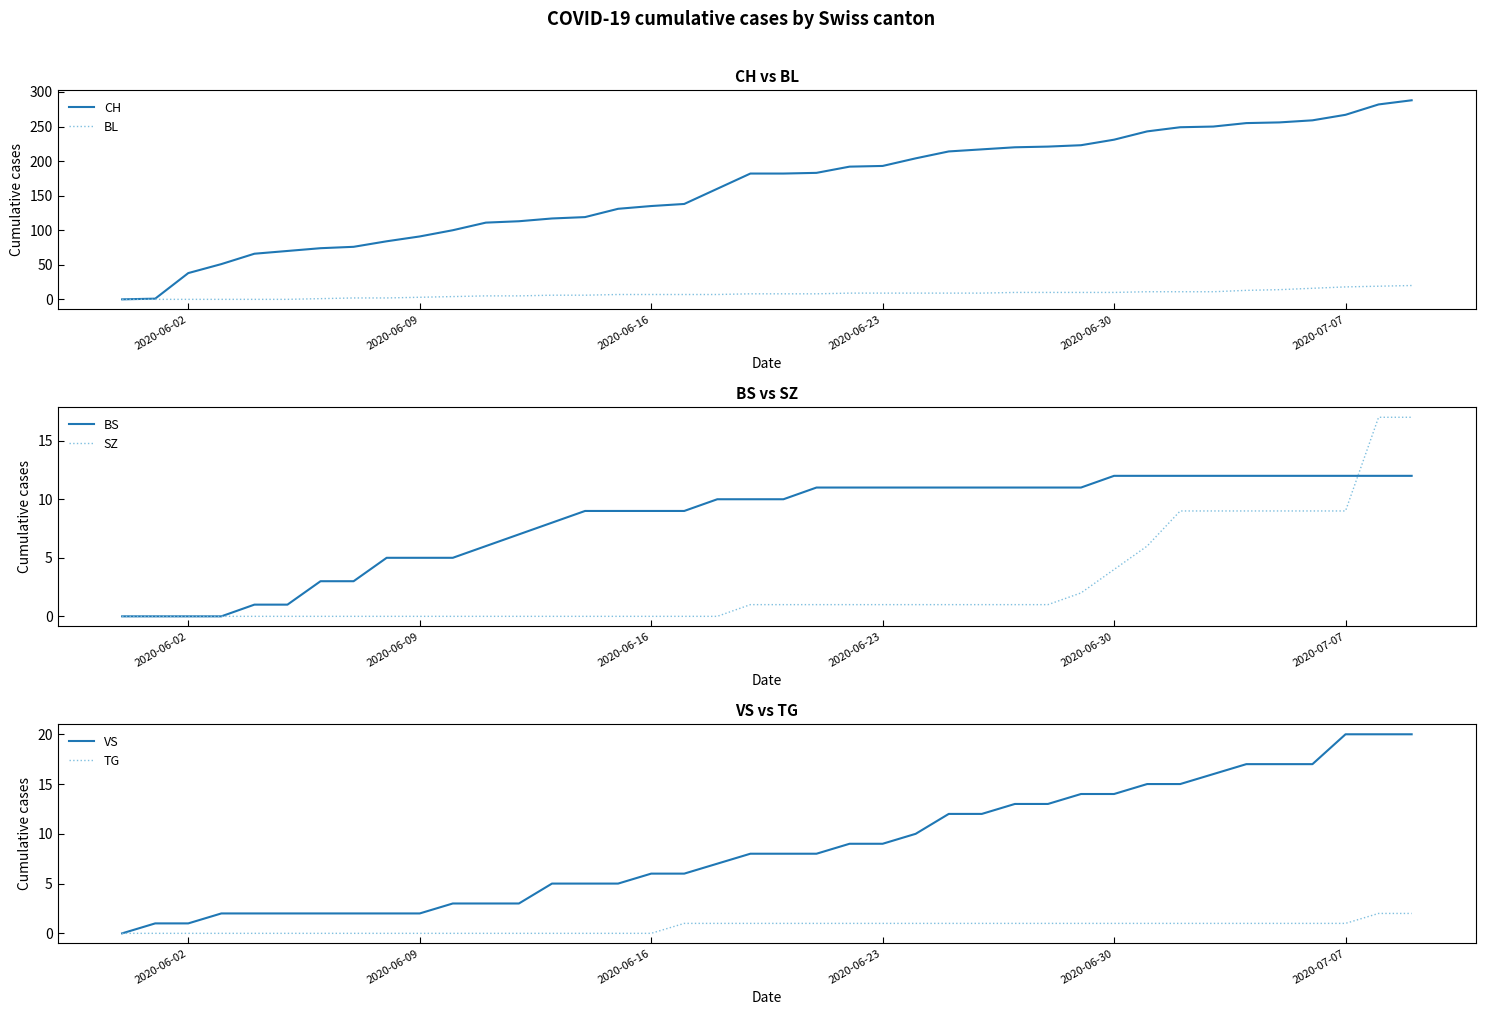

What are all the series names shown in the legend?

CH, BL, BS, SZ, VS, TG